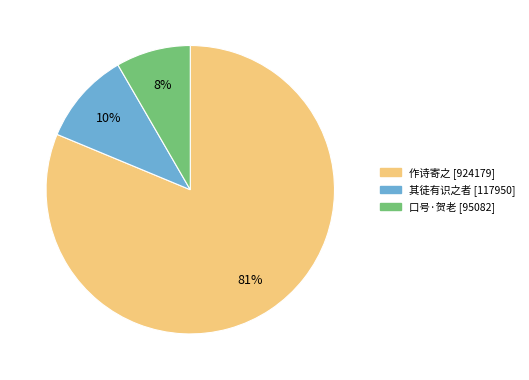

Does any single category account for the majority?

Yes